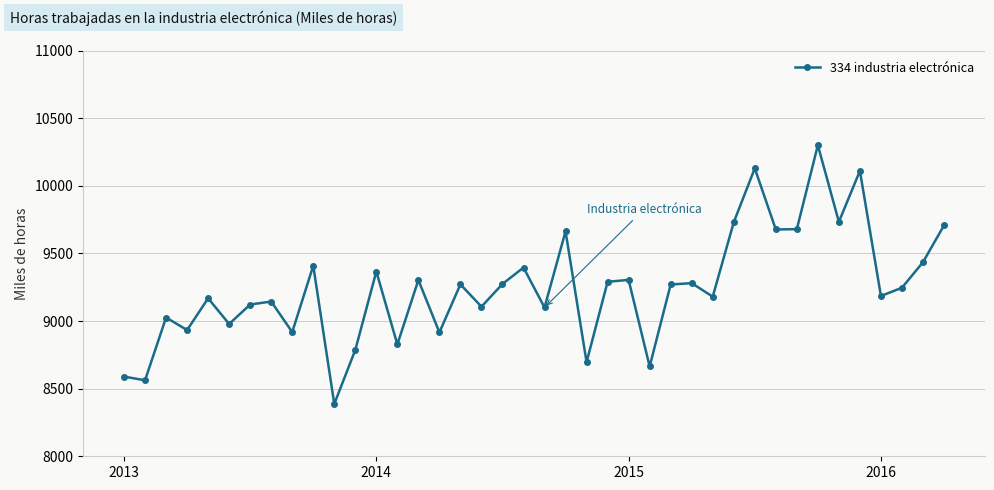

What is the difference between the second highest and second lowest values?

1567